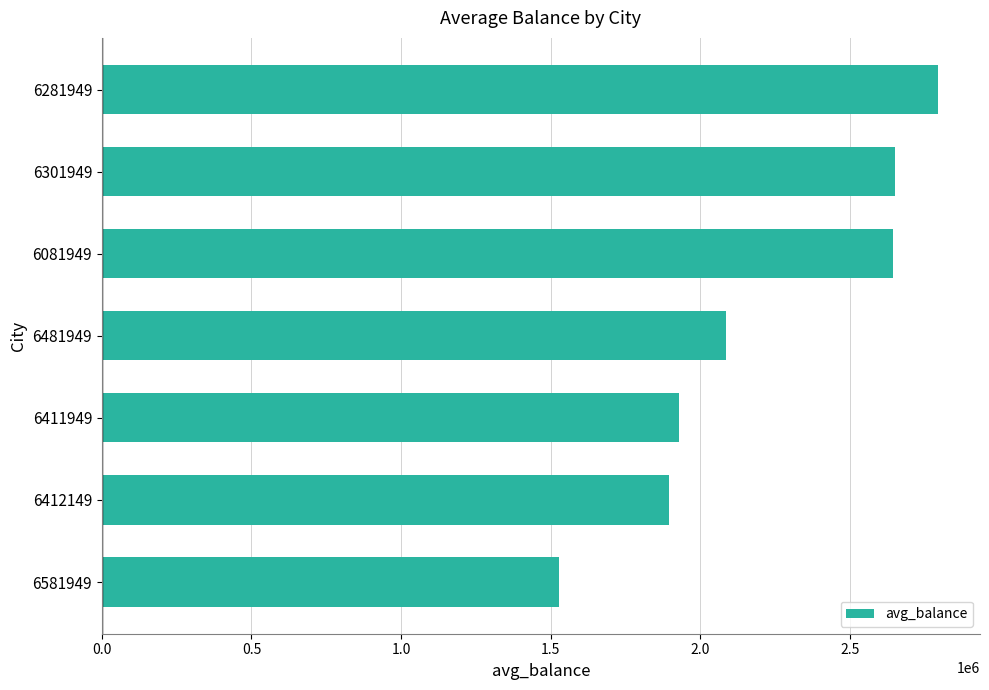

What is the minimum value shown in the chart?

1526555.6